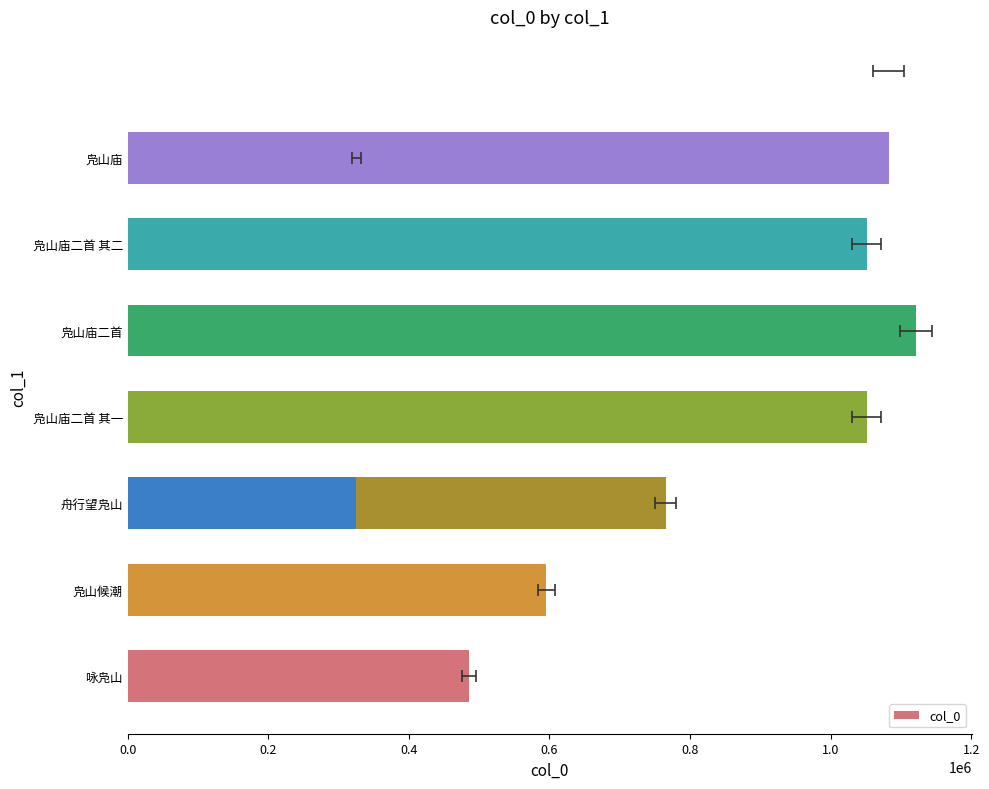

Reading right to left, what are all the values shown in this chart?

1082366	325461	1051222	1121507	1051221	765167	595468	485717